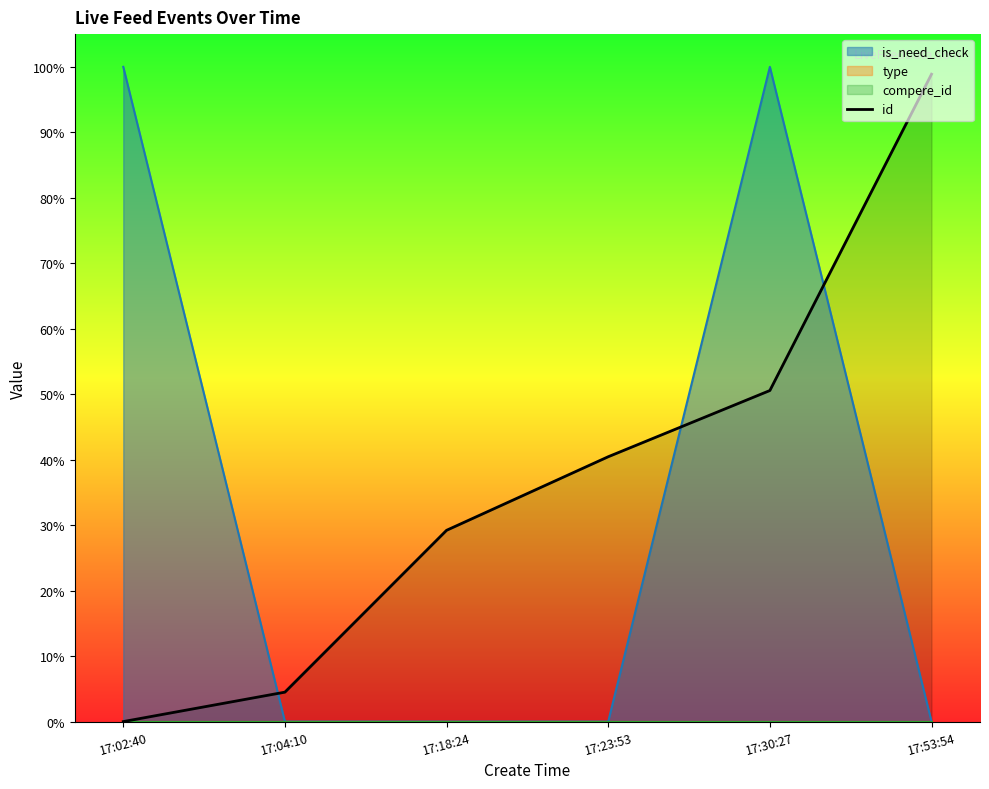

True or false: the data has more than 1 interior local peaks.

False